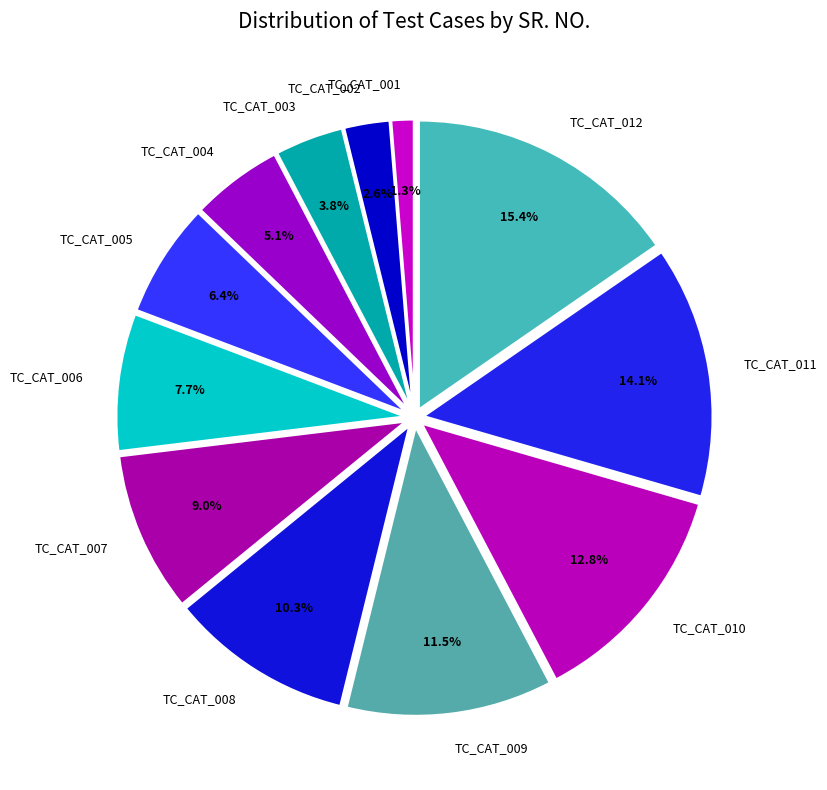

What percentage is the TC_CAT_007 slice, to the nearest percent?

9%